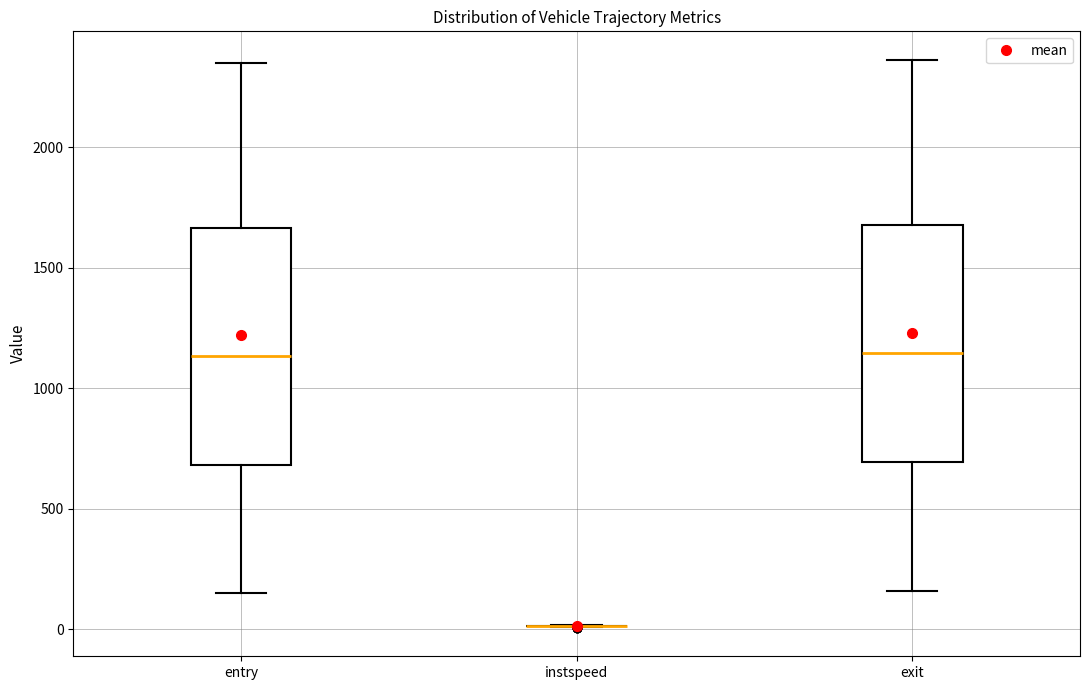

Where does the median line of the box for entry sit on the y-axis? The values are not printed on the chart, so give them approximately, as read against the axis.

1150